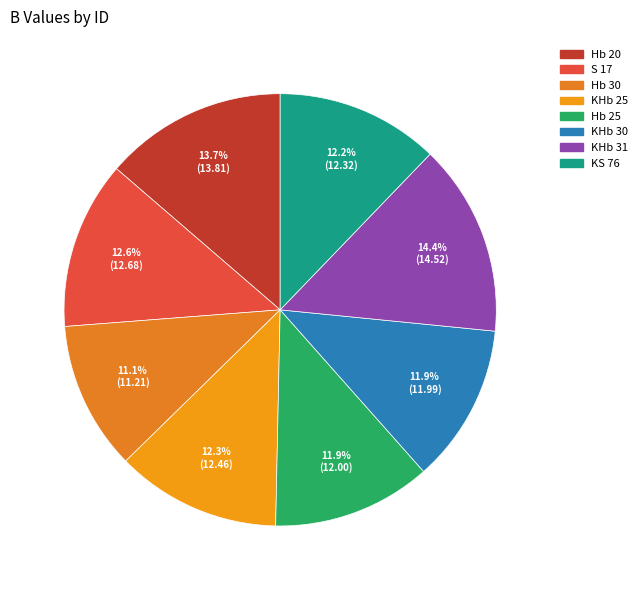

To the nearest percent, what percentage of the pie is Hb 30?

11%